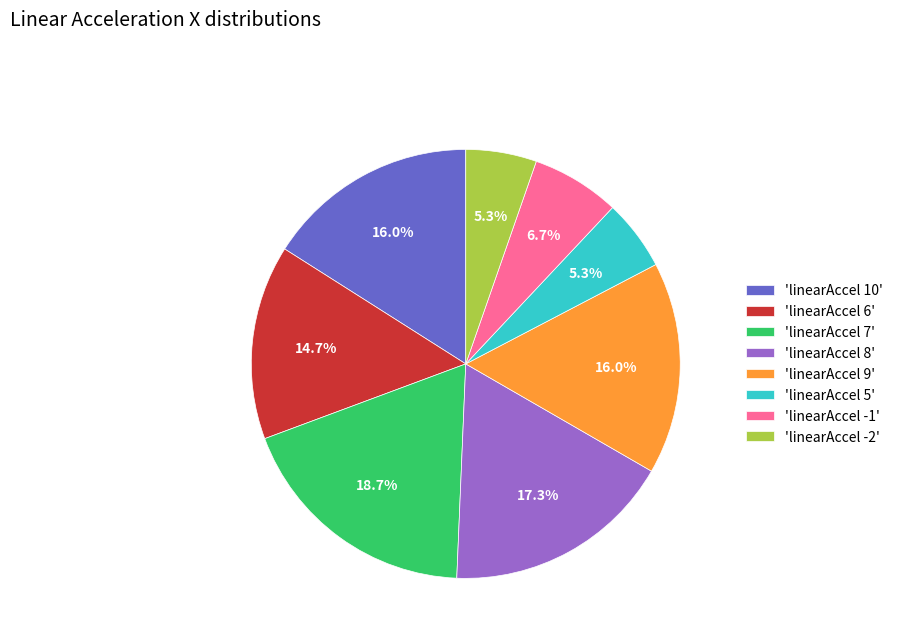

To the nearest percent, what is the difference between the largest and smallest slice percentages?

13%